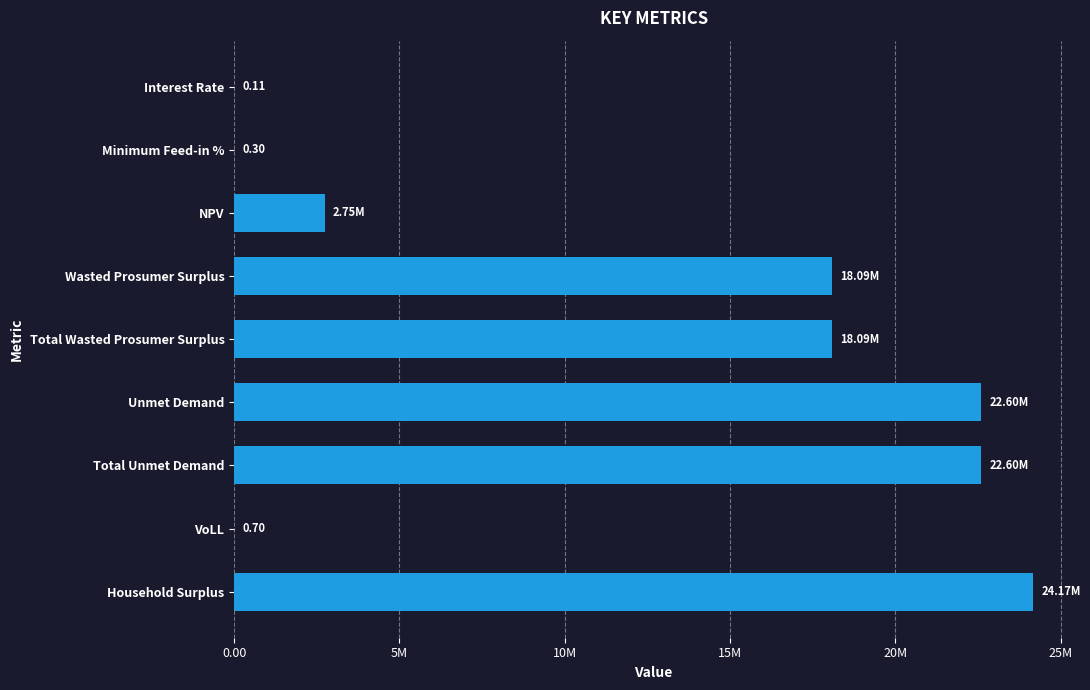

Are the bars horizontal?

Yes